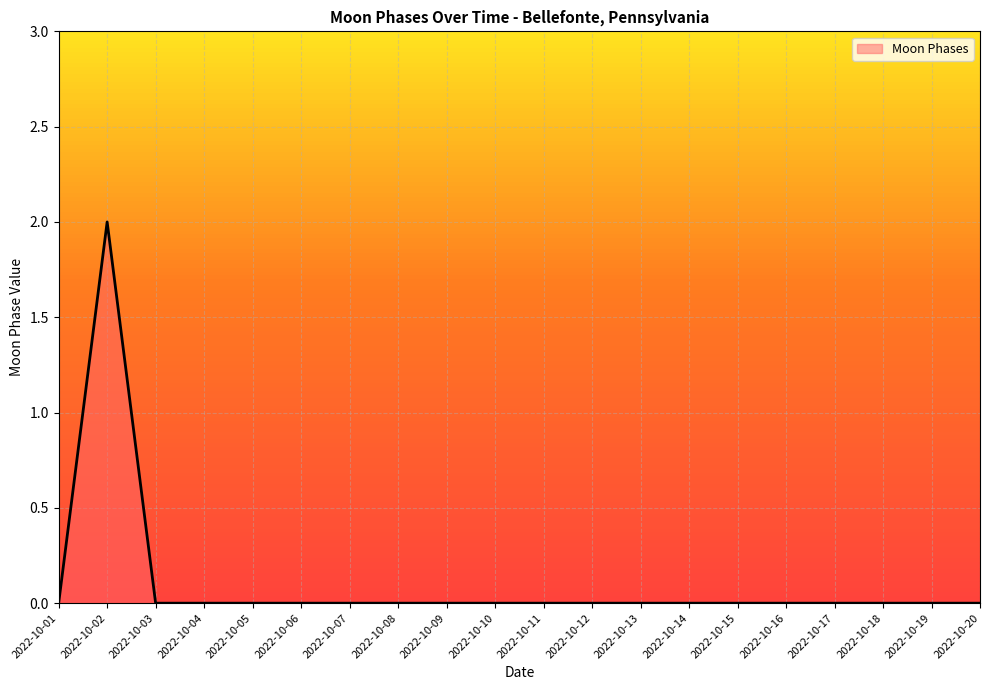

What is the change in value from 2022-10-02 to 2022-10-11?

-2